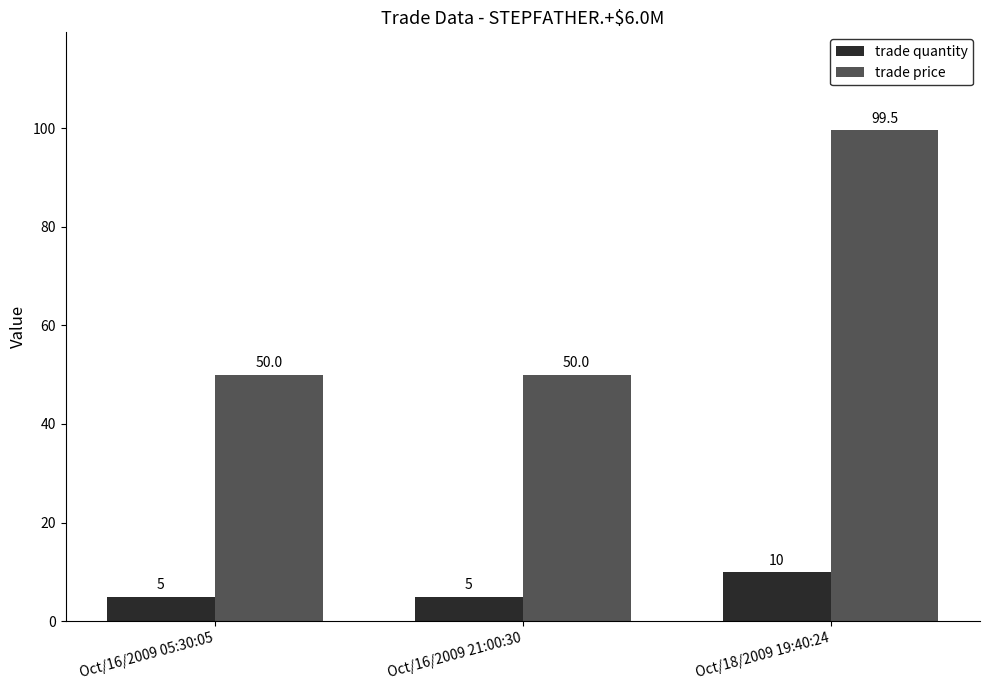

Which label corresponds to the largest value in the chart?

Oct/18/2009 19:40:24